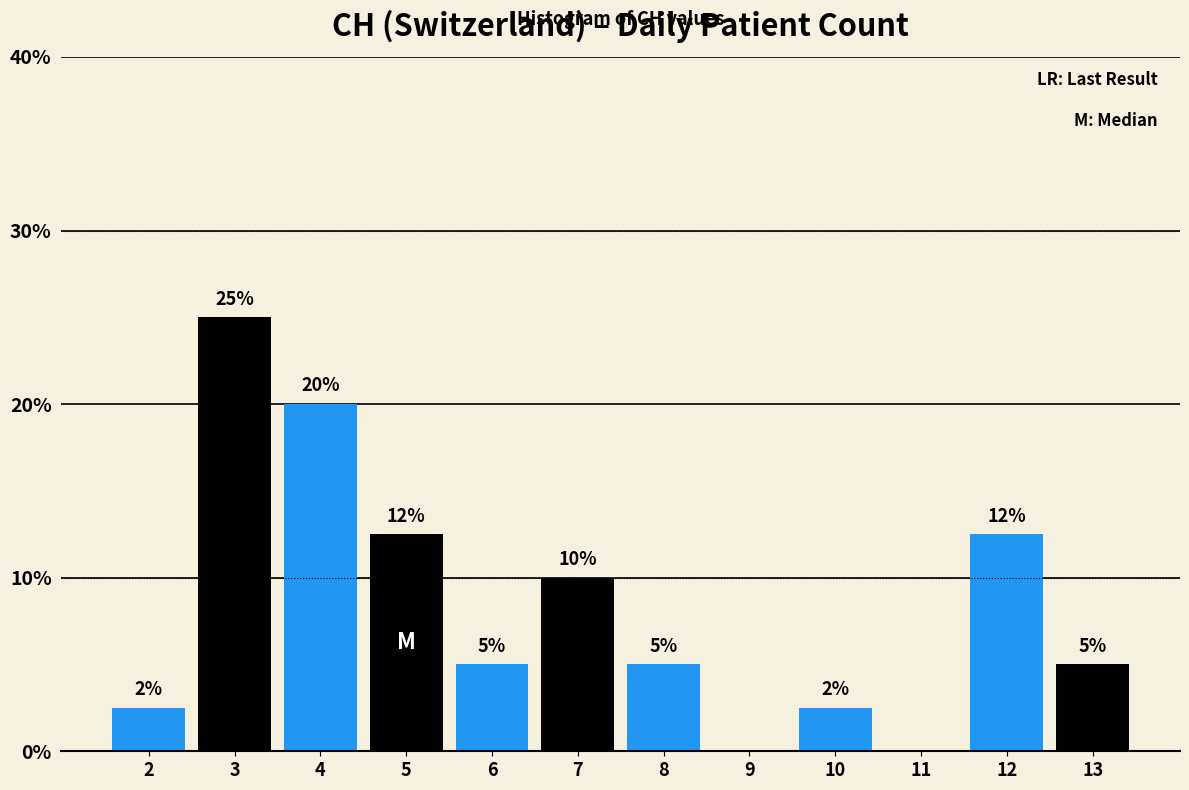

Is it true that the value at 8 is 5.0?

True